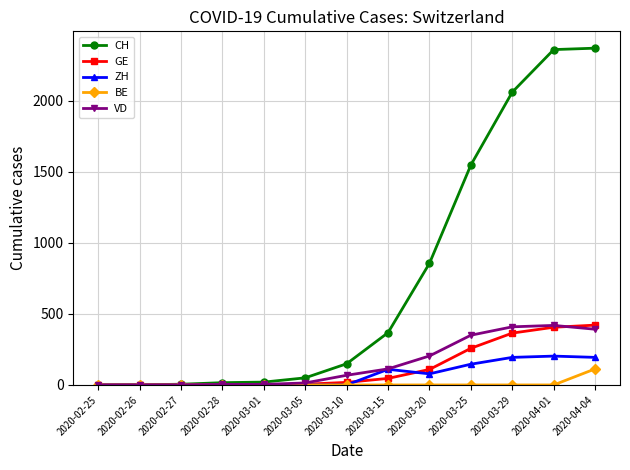

The value of BE at 2020-03-01 is -79. True or false?

False